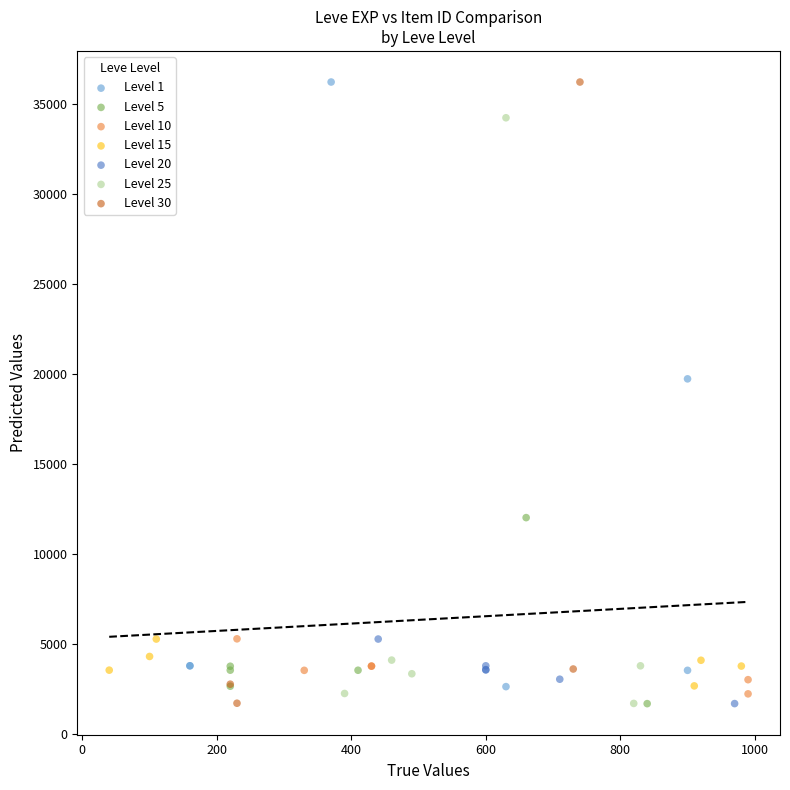

What are all the series names shown in the legend?

Level 1, Level 5, Level 10, Level 15, Level 20, Level 25, Level 30